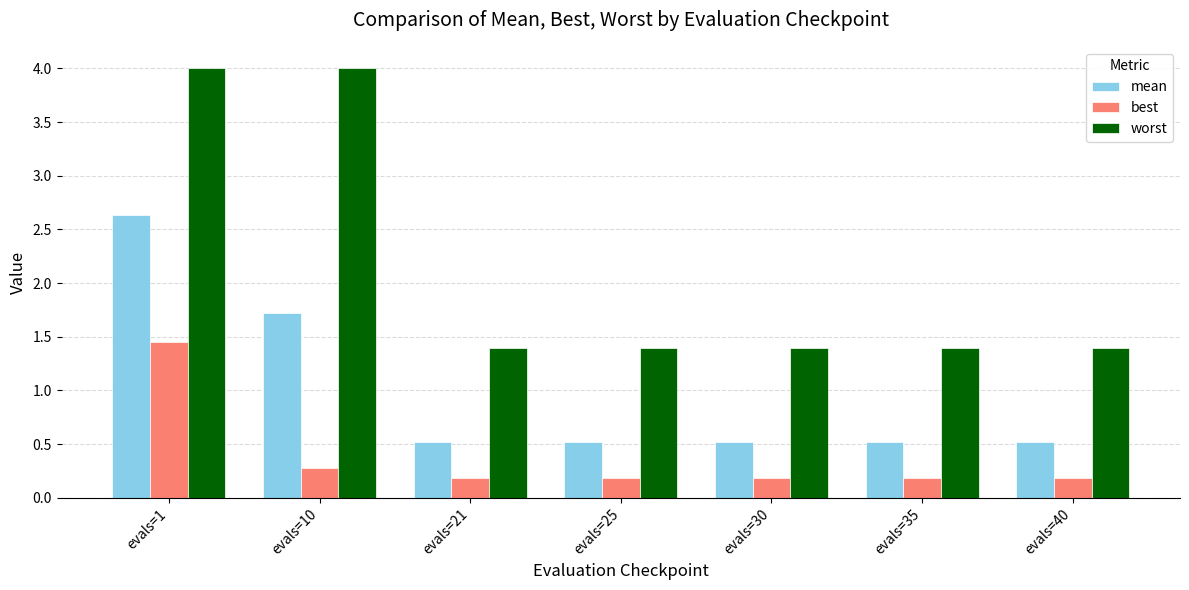

What are all the series names shown in the legend?

mean, best, worst